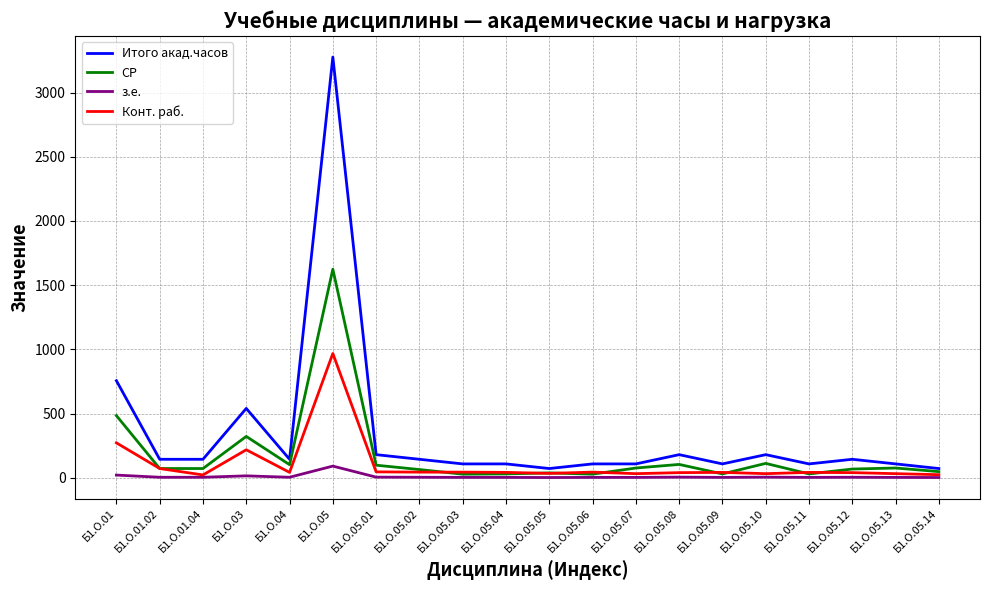

Which series changed the most between Б1.О.05 and Б1.О.05.11?

Итого акад.часов